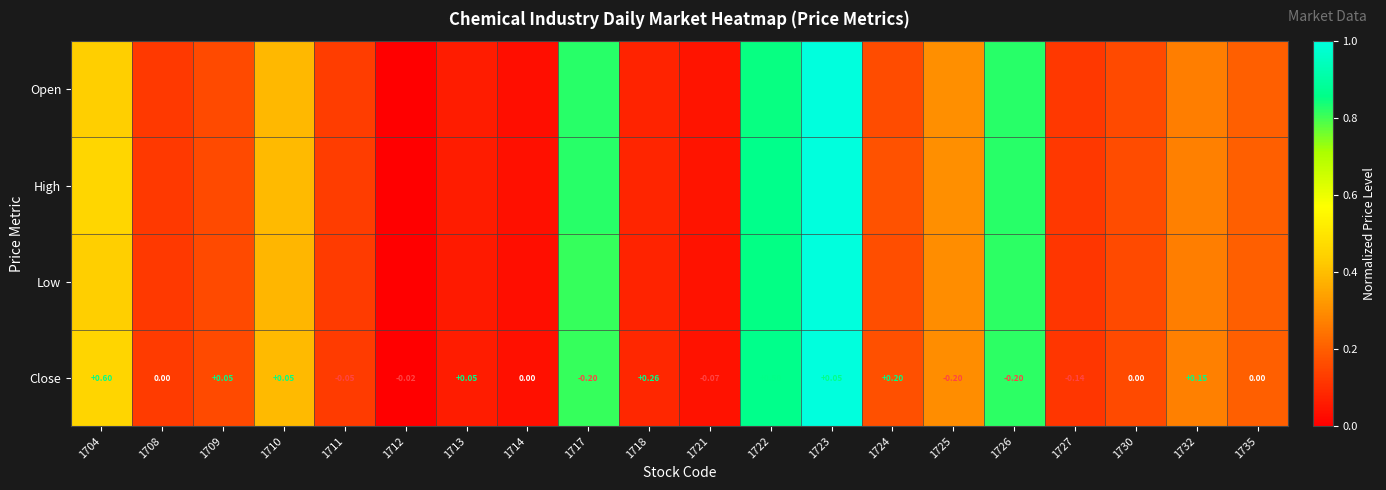

At which label does Low reach its minimum?

1712